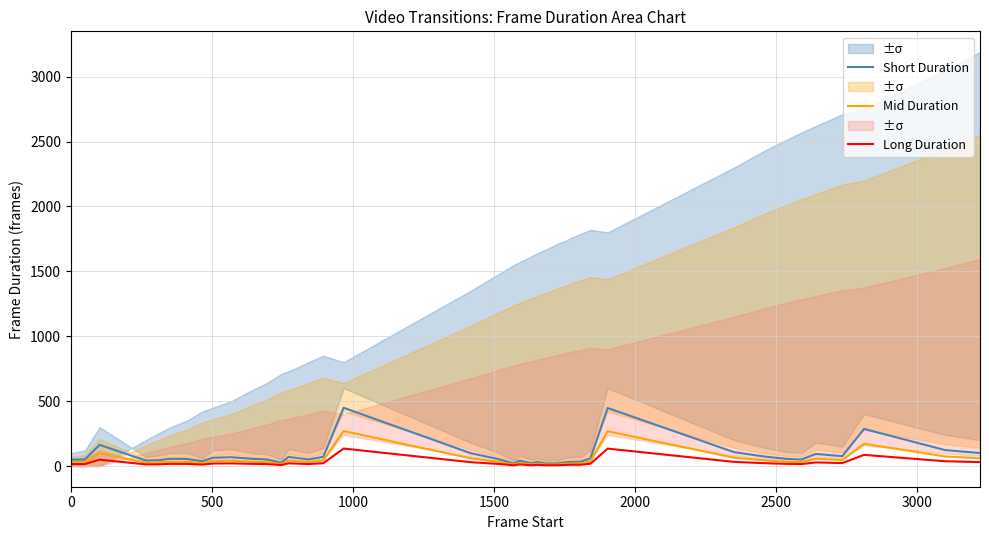

What is the value of the Short Duration point at the 18th from the left?

99.0